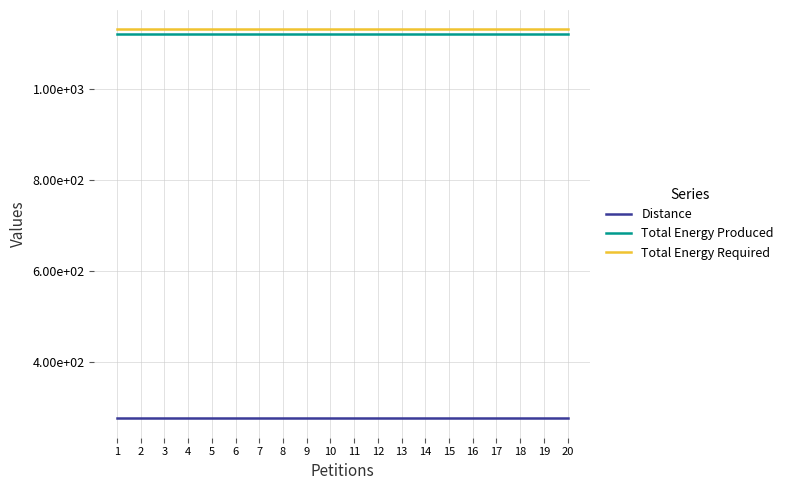

True or false: Distance and Total Energy Produced cross at least once.

False